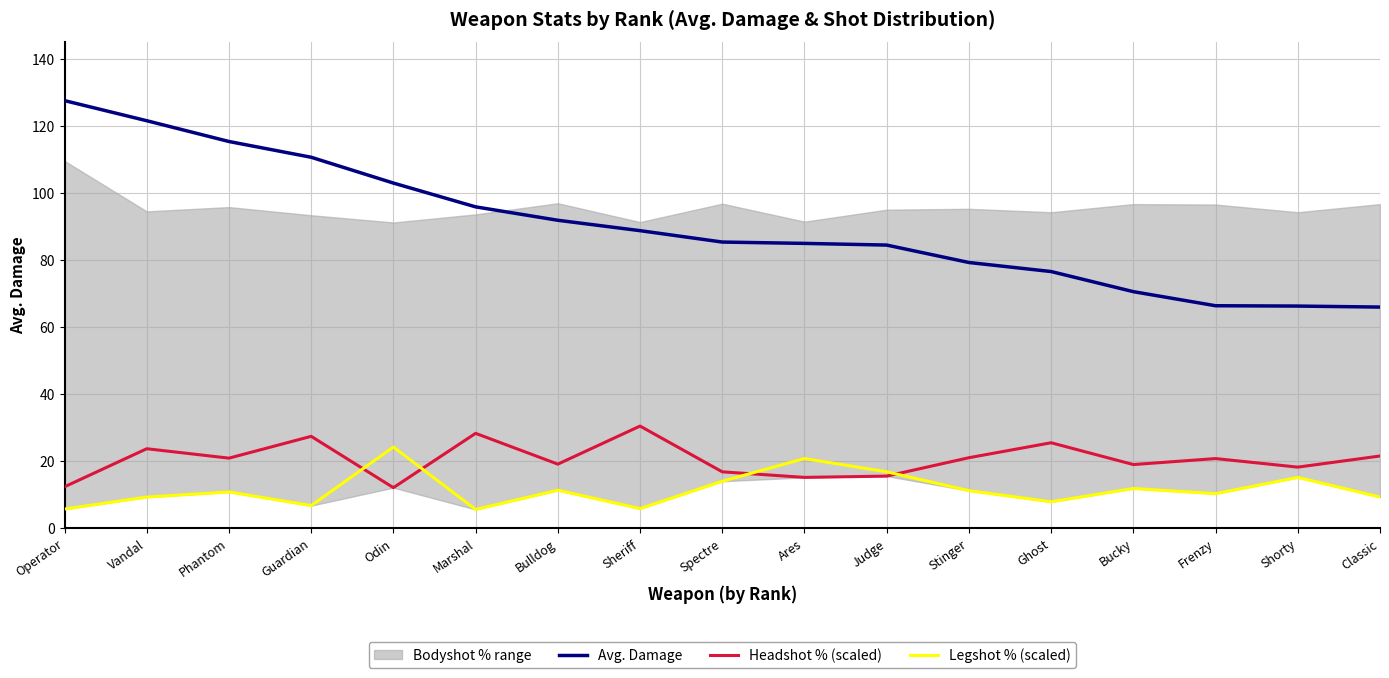

What is the sum of all Legshot % (scaled) values?

197.3